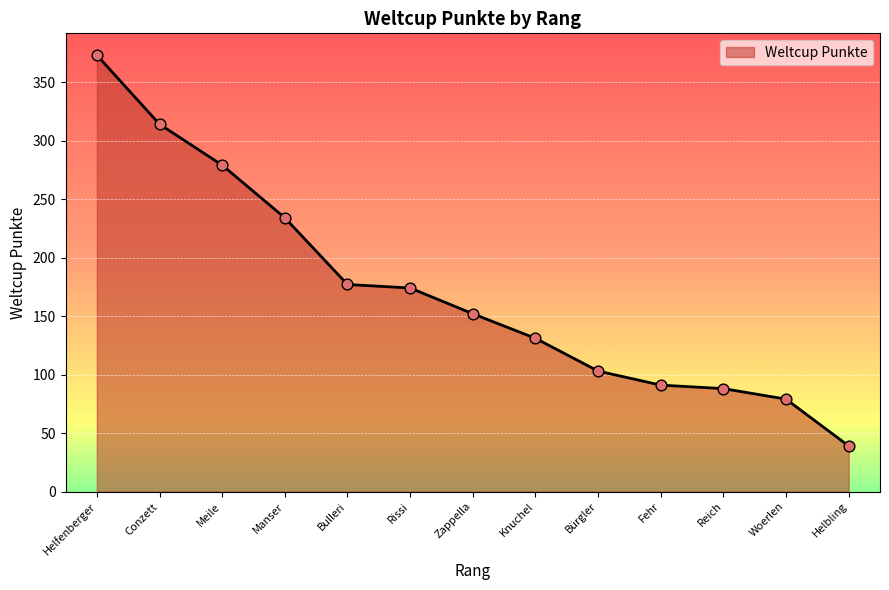

Which has a higher value, Zappella or Fehr?

Zappella